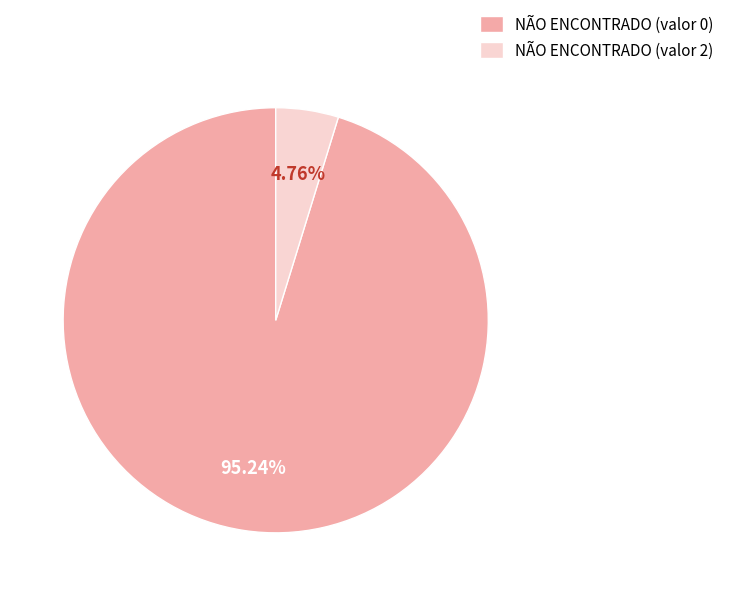

How many segments does this pie chart have?

2